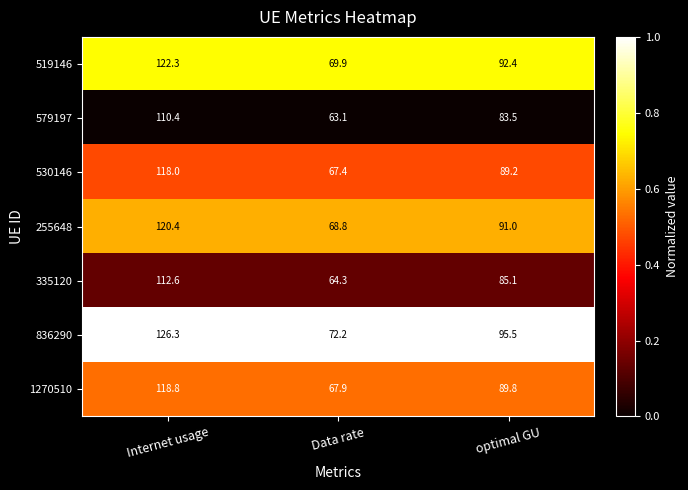

At which category does the chart reach its peak across all series?

Internet usage